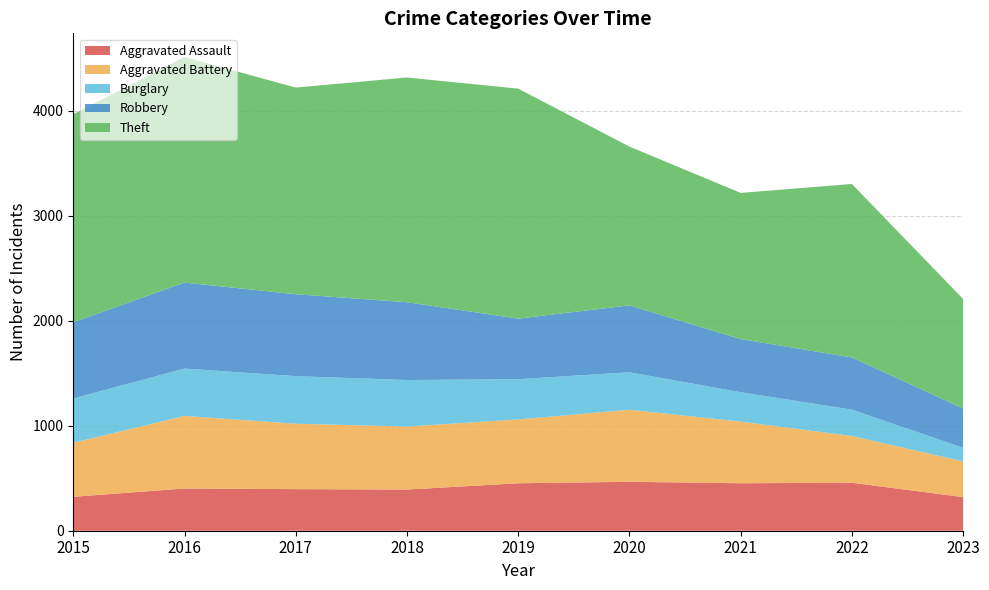

Reading left to right, list all the values displayed in this chart.

Aggravated Assault: 2015=323	2016=402	2017=396	2018=392	2019=452	2020=466	2021=452	2022=457	2023=320
Aggravated Battery: 2015=515	2016=691	2017=623	2018=600	2019=608	2020=686	2021=587	2022=445	2023=340
Burglary: 2015=421	2016=451	2017=453	2018=443	2019=383	2020=357	2021=280	2022=251	2023=130
Robbery: 2015=726	2016=819	2017=780	2018=741	2019=577	2020=637	2021=506	2022=497	2023=374
Theft: 2015=1981	2016=2148	2017=1968	2018=2140	2019=2190	2020=1512	2021=1392	2022=1652	2023=1043